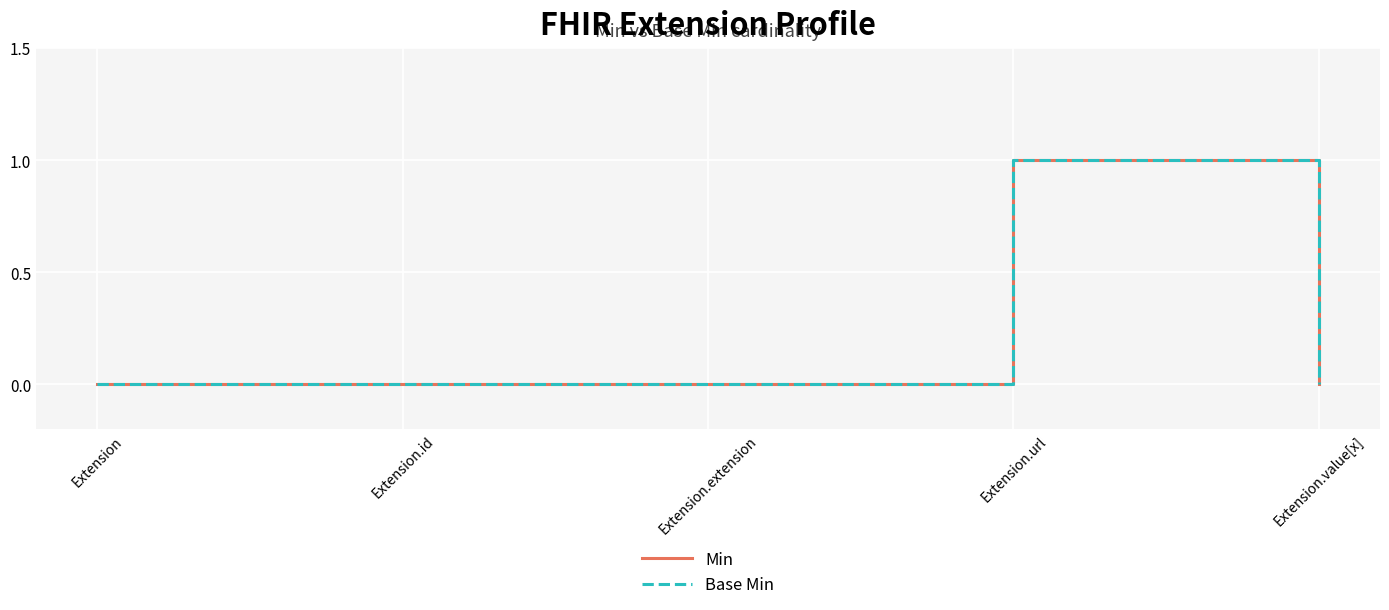

Reading left to right, list all the values displayed in this chart.

Min: 0	0	0	1	0
Base Min: 0	0	0	1	0